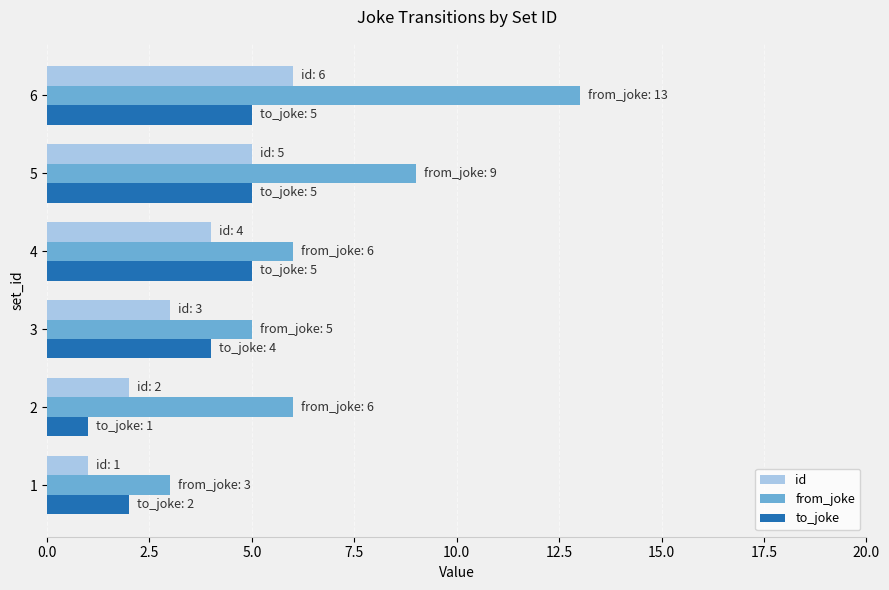

How many categories are shown in the chart?

6